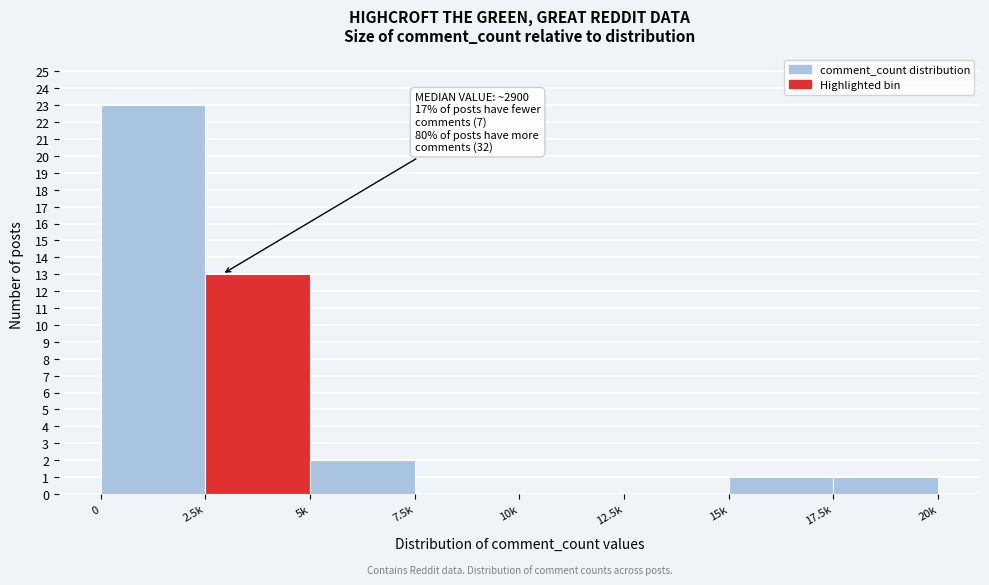

Reading right to left, what are all the values shown in this chart?

17.5k=1	15k=1	12.5k=0	10k=0	7.5k=0	5k=2	2.5k=13	0=23